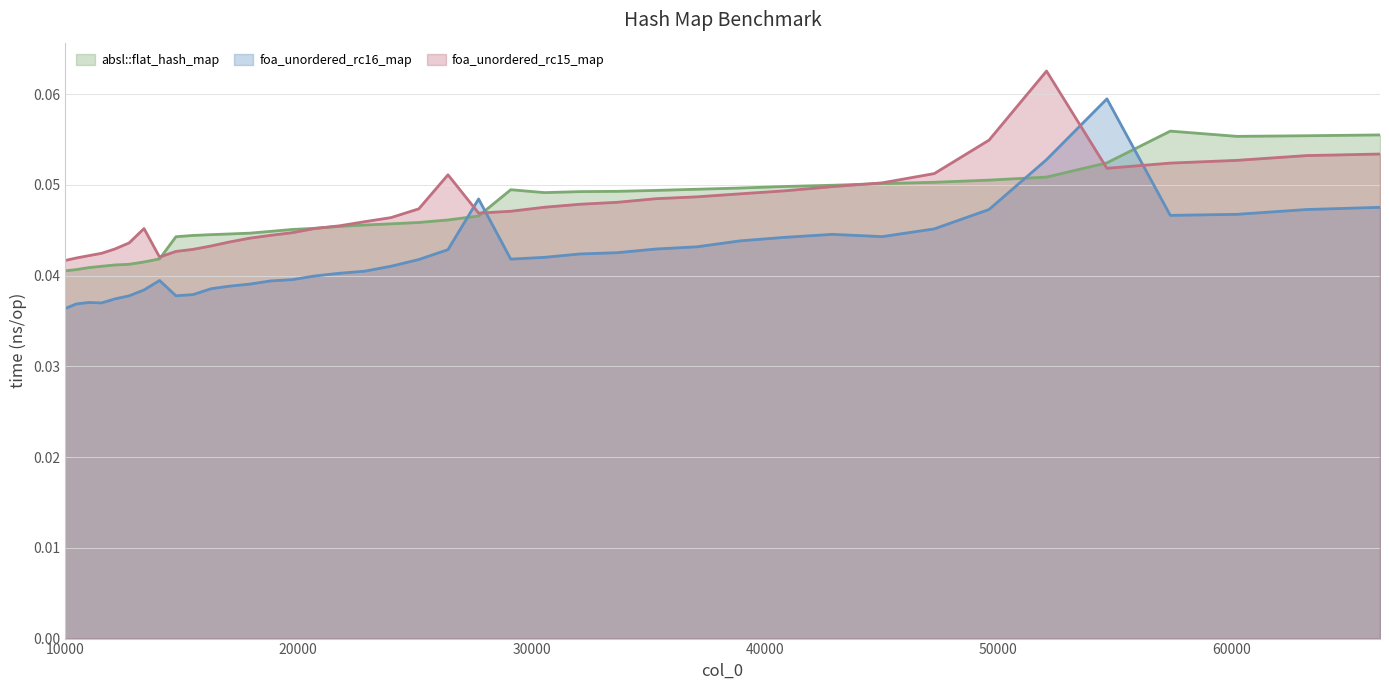

The absl::flat_hash_map series shows 0.0 at 15498. True or false?

False